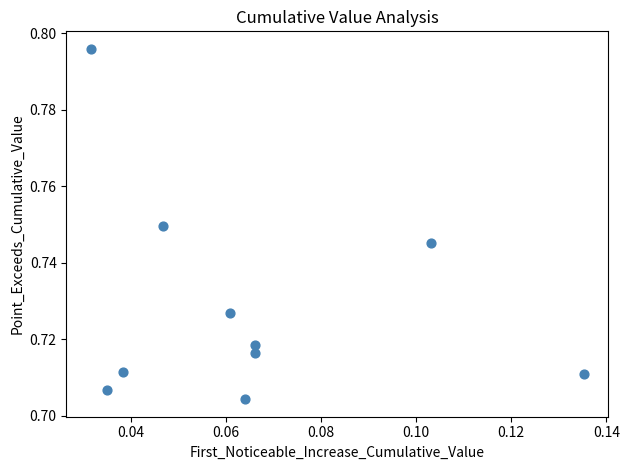

How many points are shown in the scatter plot?

10